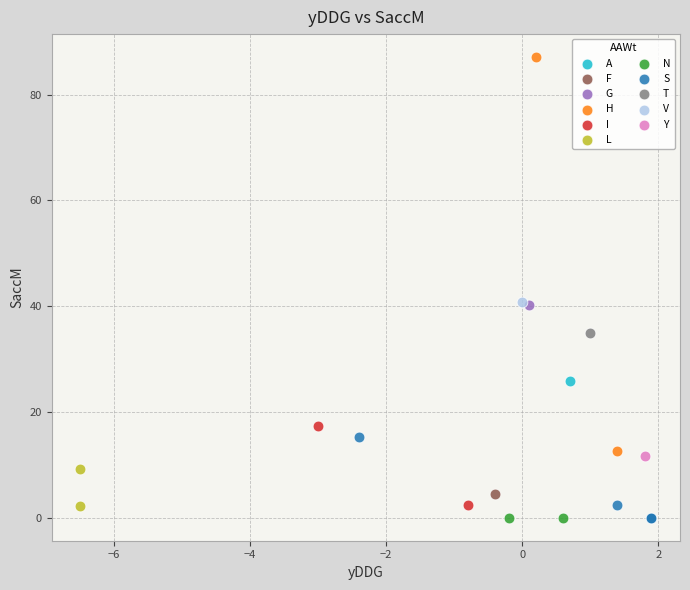

What are all the series names shown in the legend?

A, F, G, H, I, L, N, S, T, V, Y